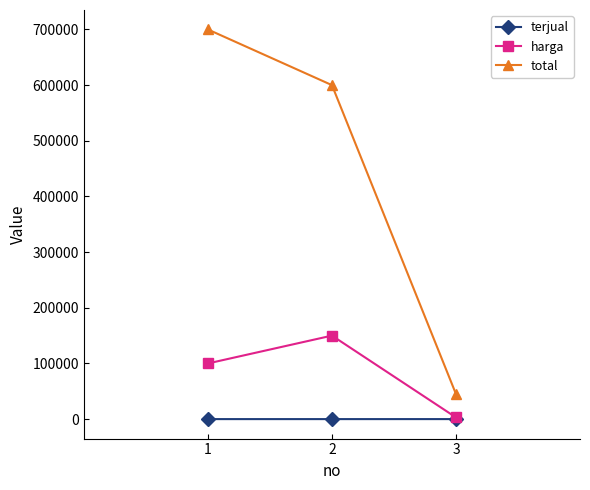

What is the sum of the total values at 3 and 1?

745000